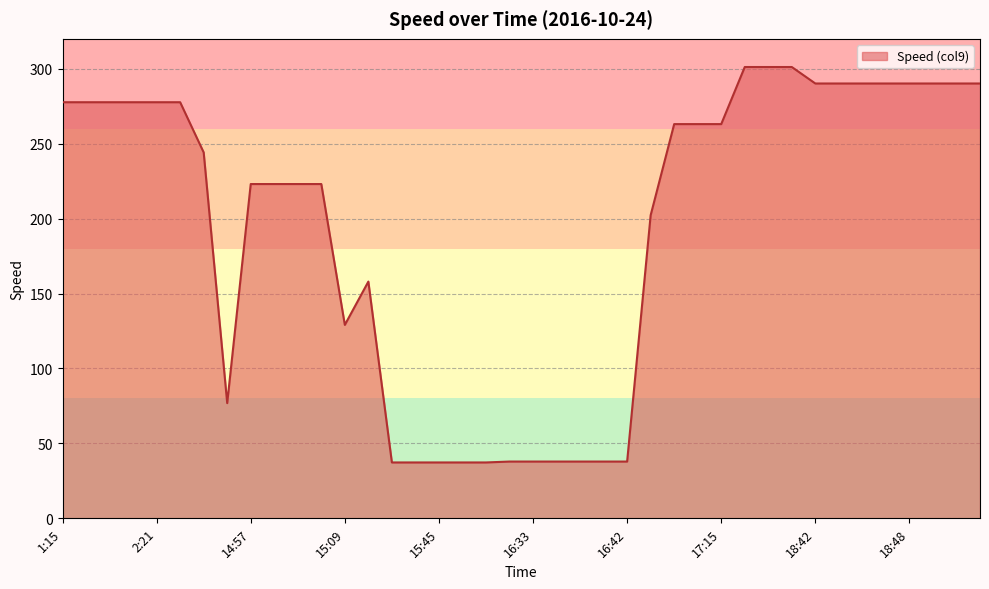

How many values exceed 263?

20